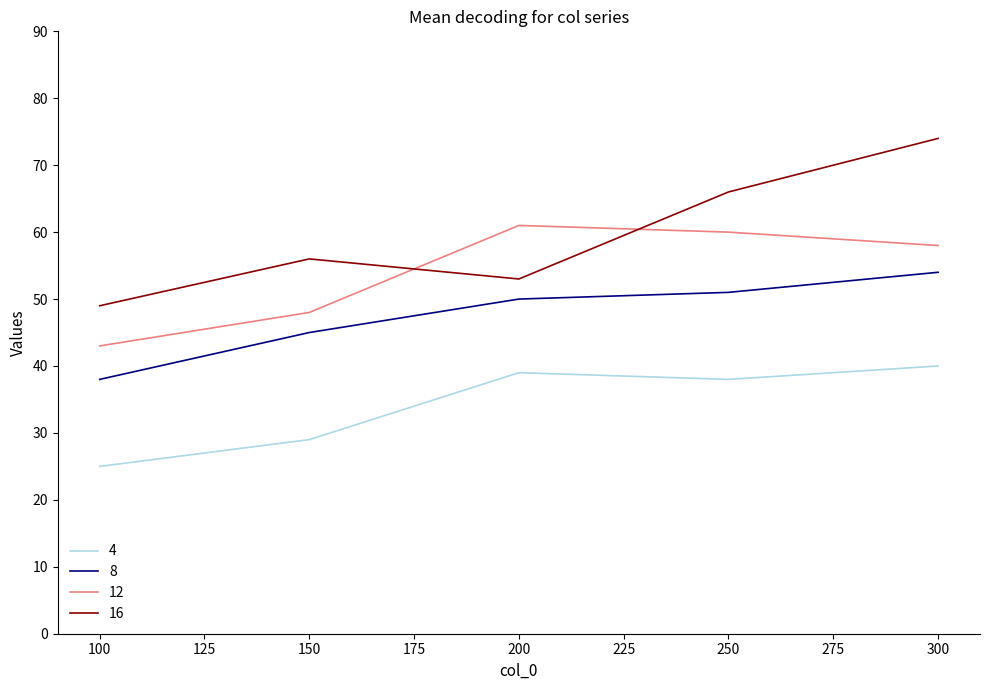

Which series has the widest spread of values?

16